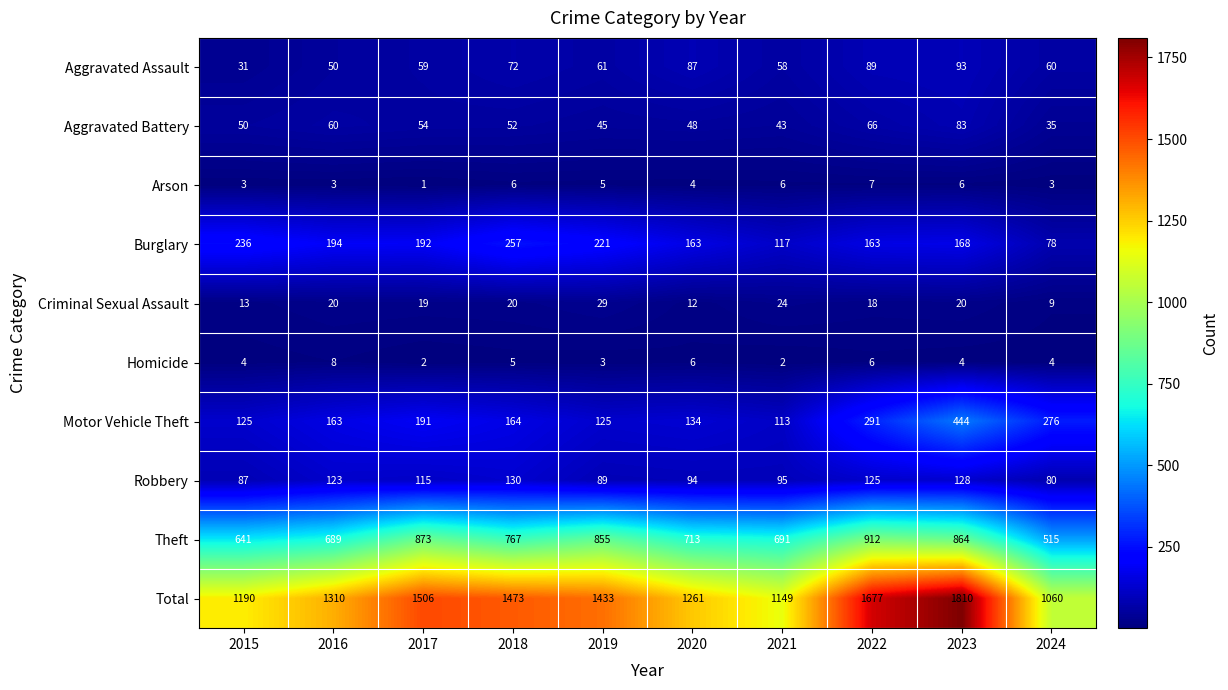

What is the difference between the maximum and second lowest values in the Theft series?

271